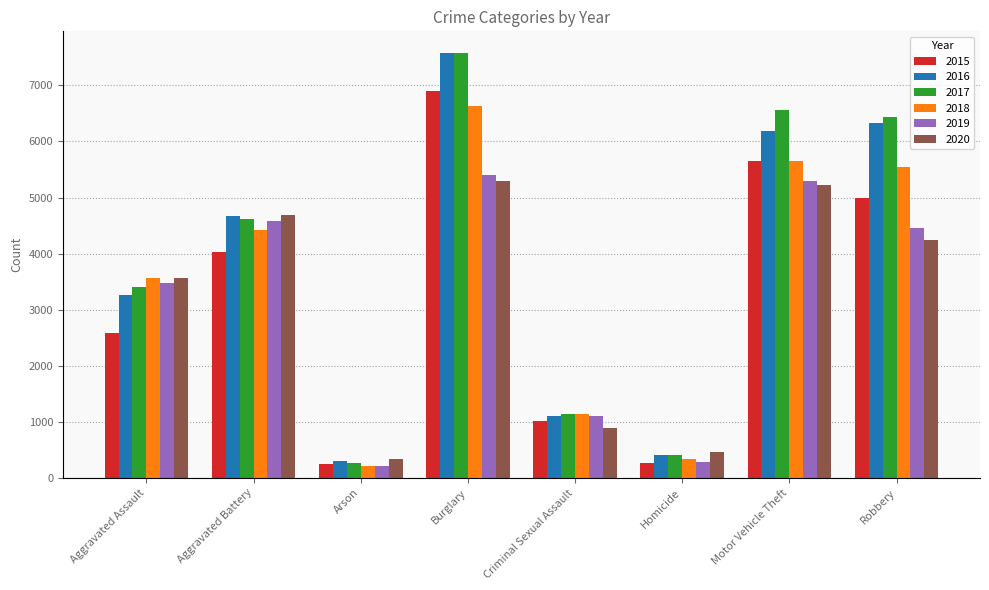

At which category is the sum across all series the highest?

Burglary